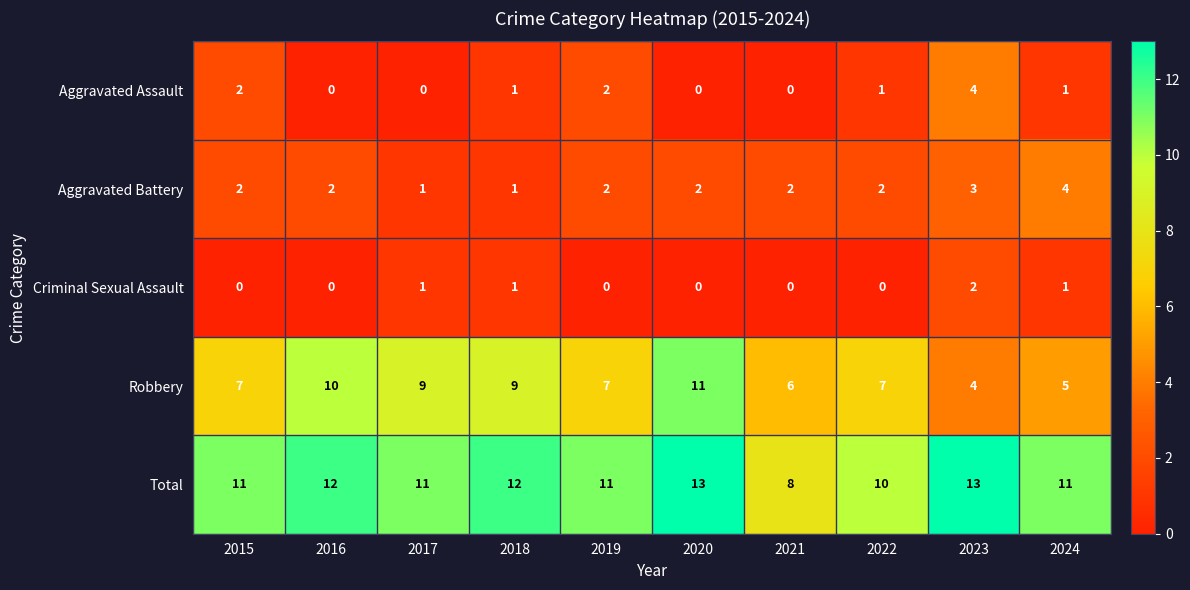

True or false: Robbery has a value of 7 at 2022.

True